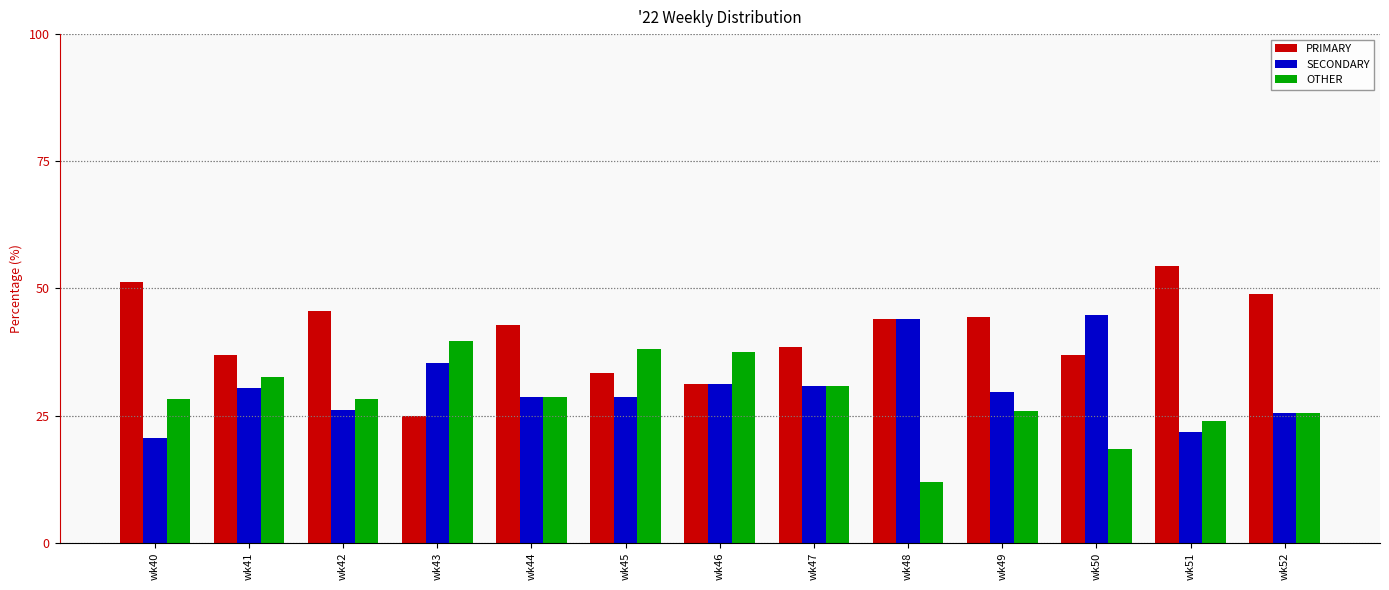

Which series has the largest range (max minus min)?

PRIMARY